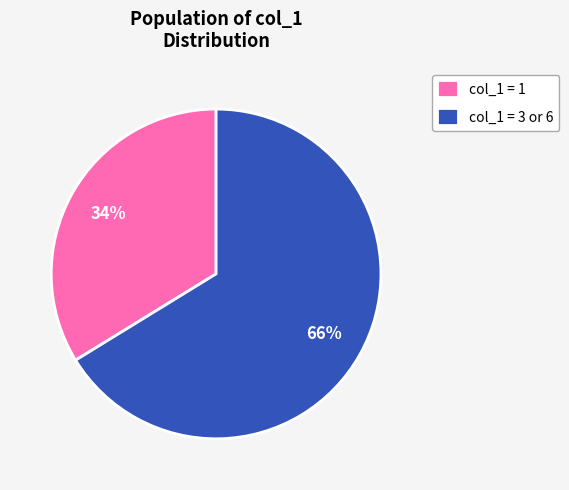

Rank the categories by value from lowest to highest.

col_1 = 1, col_1 = 3 or 6